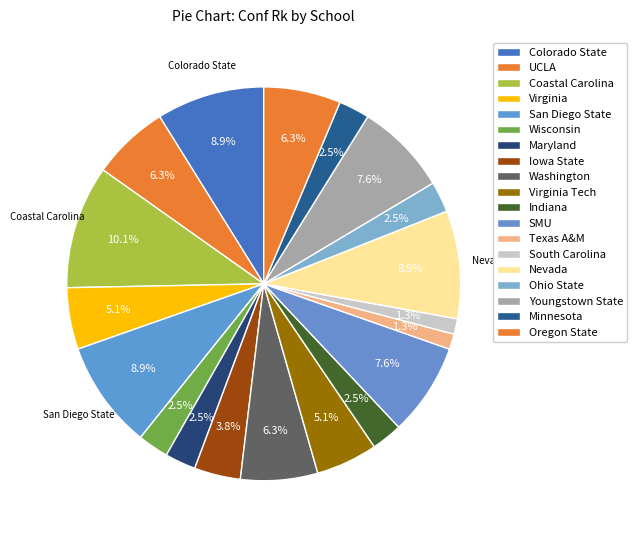

How many slices are in this pie chart?

19